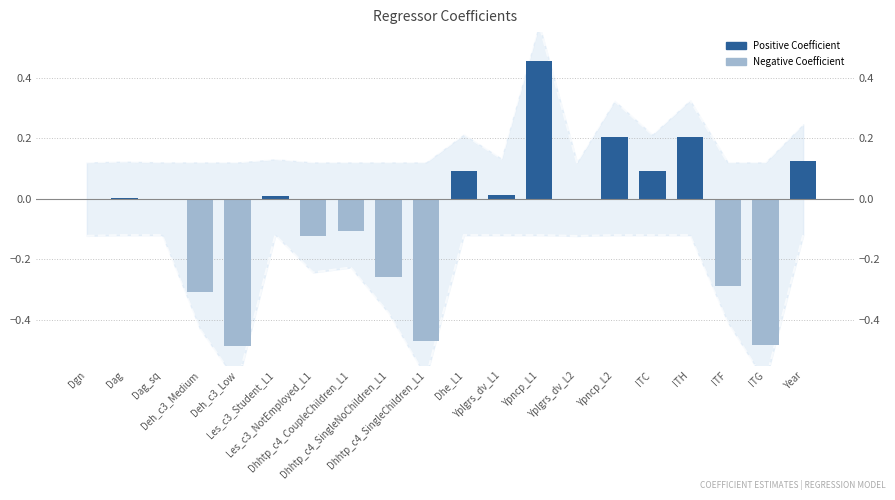

What is the label of the 20th bar from the left?

Year